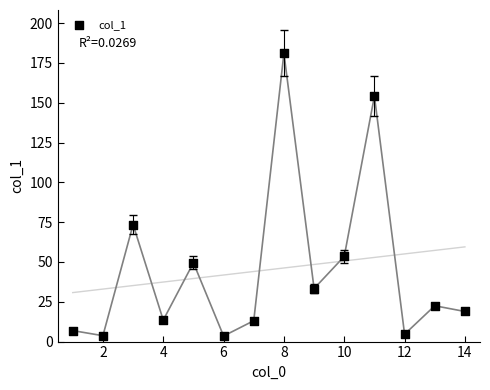

What is the range of Y values (max minus min)?

177.6